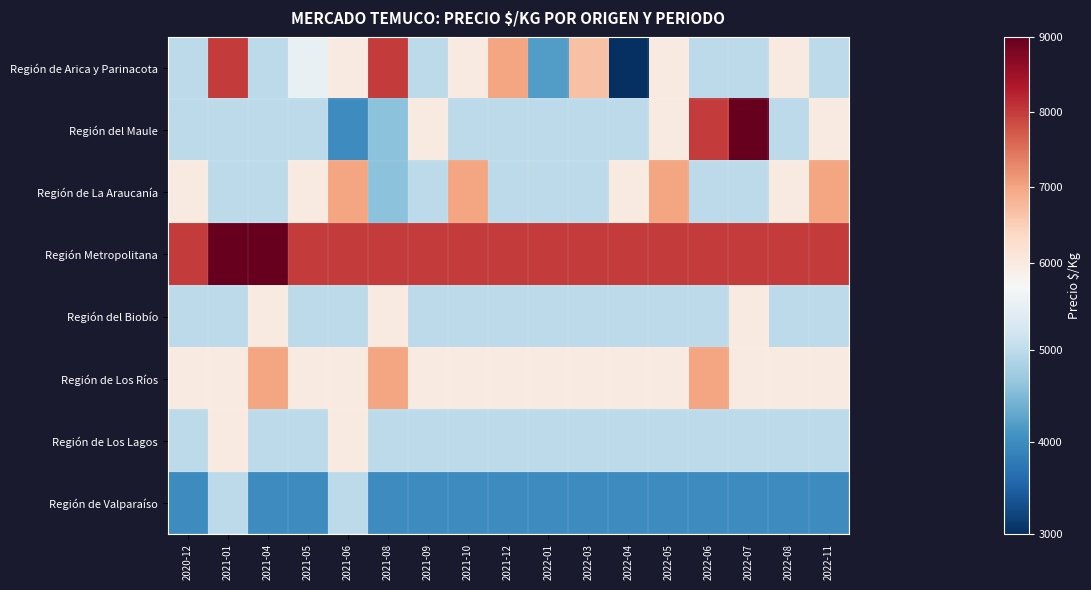

Reading left to right, list all the values displayed in this chart.

Región de Arica y Parinacota: 2020-12=5000	2021-01=8000	2021-04=5000	2021-05=5500	2021-06=6000	2021-08=8000	2021-09=5000	2021-10=6000	2021-12=7000	2022-01=4200	2022-03=6667	2022-04=3000	2022-05=6000	2022-06=5000	2022-07=5000	2022-08=6000	2022-11=5000
Región del Maule: 2020-12=5000	2021-01=5000	2021-04=5000	2021-05=5000	2021-06=4000	2021-08=4583	2021-09=6000	2021-10=5000	2021-12=5000	2022-01=5000	2022-03=5000	2022-04=5000	2022-05=6000	2022-06=8000	2022-07=9000	2022-08=5000	2022-11=6000
Región de La Araucanía: 2020-12=6000	2021-01=5000	2021-04=5000	2021-05=6000	2021-06=7000	2021-08=4583	2021-09=5000	2021-10=7000	2021-12=5000	2022-01=5000	2022-03=5000	2022-04=6000	2022-05=7000	2022-06=5000	2022-07=5000	2022-08=6000	2022-11=7000
Región Metropolitana: 2020-12=8000	2021-01=9000	2021-04=9000	2021-05=8000	2021-06=8000	2021-08=8000	2021-09=8000	2021-10=8000	2021-12=8000	2022-01=8000	2022-03=8000	2022-04=8000	2022-05=8000	2022-06=8000	2022-07=8000	2022-08=8000	2022-11=8000
Región del Biobío: 2020-12=5000	2021-01=5000	2021-04=6000	2021-05=5000	2021-06=5000	2021-08=6000	2021-09=5000	2021-10=5000	2021-12=5000	2022-01=5000	2022-03=5000	2022-04=5000	2022-05=5000	2022-06=5000	2022-07=6000	2022-08=5000	2022-11=5000
Región de Los Ríos: 2020-12=6000	2021-01=6000	2021-04=7000	2021-05=6000	2021-06=6000	2021-08=7000	2021-09=6000	2021-10=6000	2021-12=6000	2022-01=6000	2022-03=6000	2022-04=6000	2022-05=6000	2022-06=7000	2022-07=6000	2022-08=6000	2022-11=6000
Región de Los Lagos: 2020-12=5000	2021-01=6000	2021-04=5000	2021-05=5000	2021-06=6000	2021-08=5000	2021-09=5000	2021-10=5000	2021-12=5000	2022-01=5000	2022-03=5000	2022-04=5000	2022-05=5000	2022-06=5000	2022-07=5000	2022-08=5000	2022-11=5000
Región de Valparaíso: 2020-12=4000	2021-01=5000	2021-04=4000	2021-05=4000	2021-06=5000	2021-08=4000	2021-09=4000	2021-10=4000	2021-12=4000	2022-01=4000	2022-03=4000	2022-04=4000	2022-05=4000	2022-06=4000	2022-07=4000	2022-08=4000	2022-11=4000